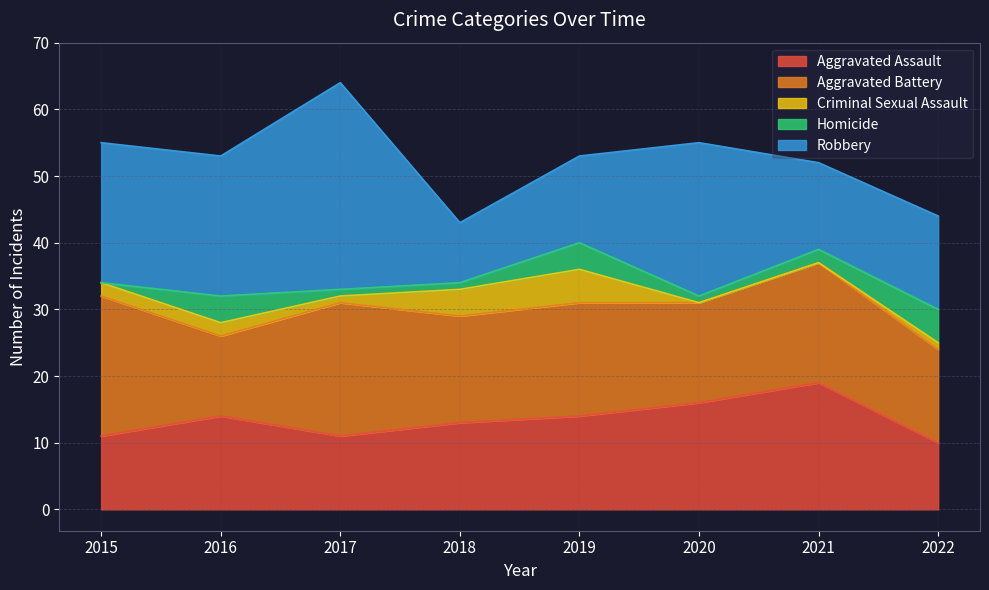

What is the value of the Criminal Sexual Assault point at the 2nd from the left?

2